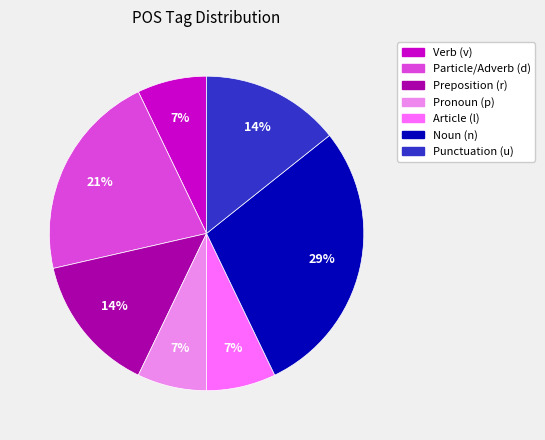

Does any single category account for the majority?

No